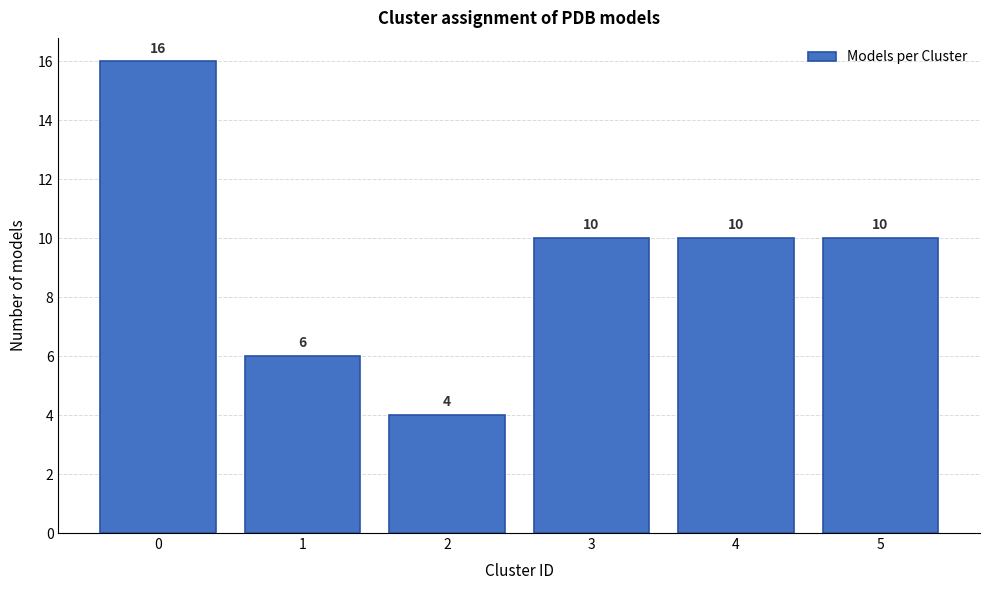

Reading left to right, list all the values displayed in this chart.

16	6	4	10	10	10